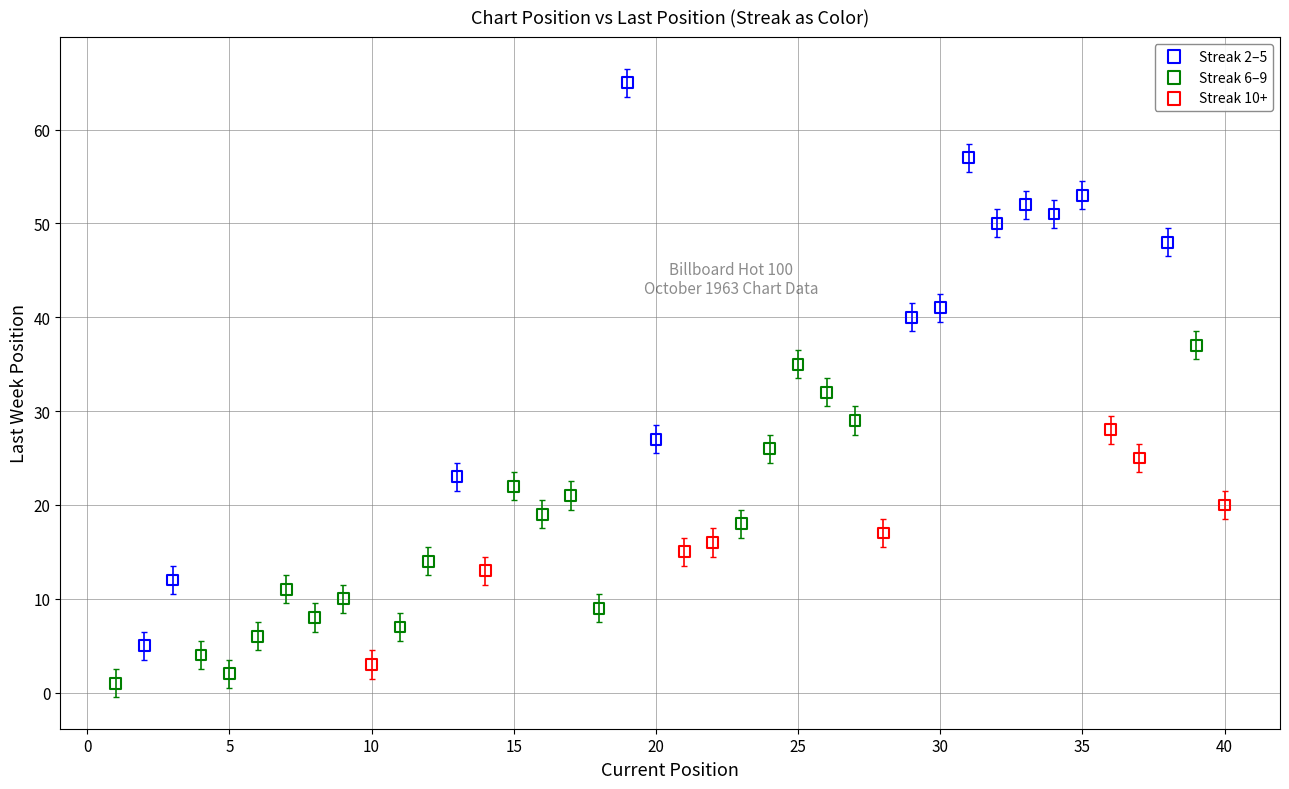

Which series has the widest spread of Y values?

Streak 2–5